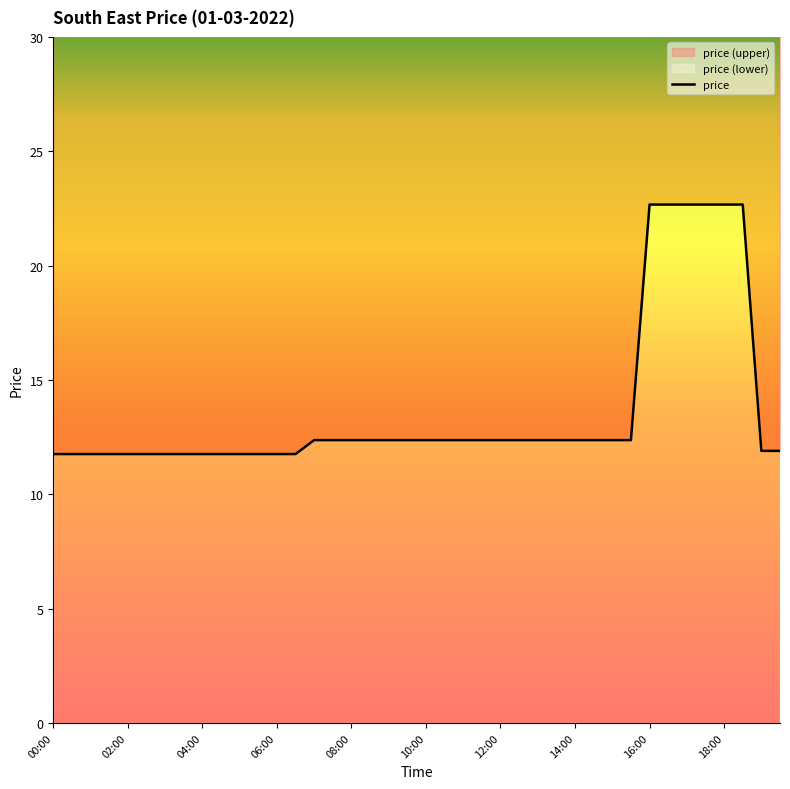

The chart shows a value of 22.7 at 16:00. True or false?

True